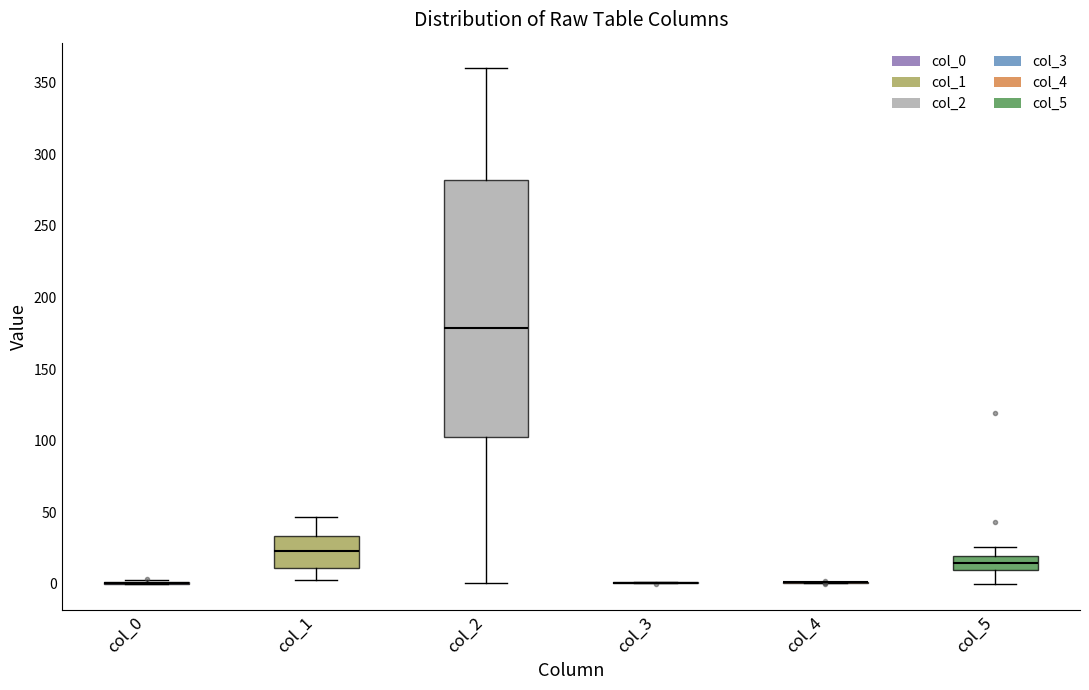

Reading left to right, transcribe this box plot: for each box, give where its median line is, the range the box spans, and where its two whiskers end, as read against the y-axis. The values are not printed on the chart, so give them approximately, as read against the axis.

col_0: box collapsed to a line at 0, whiskers 0 to 5
col_1: median 25, box 10 to 35, whiskers 5 to 45
col_2: median 180, box 105 to 280, whiskers 0 to 360
col_3: box collapsed to a line at 0, whiskers 0 to 0
col_4: box collapsed to a line at 0, whiskers 0 to 0
col_5: median 15, box 10 to 20, whiskers 0 to 25